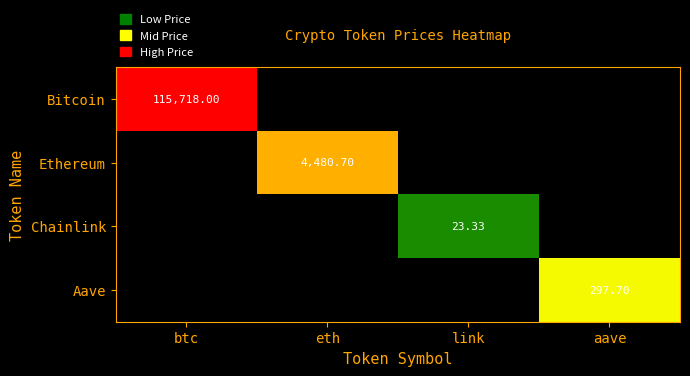

List the series in order of their peak value, lowest first.

Chainlink, Aave, Ethereum, Bitcoin